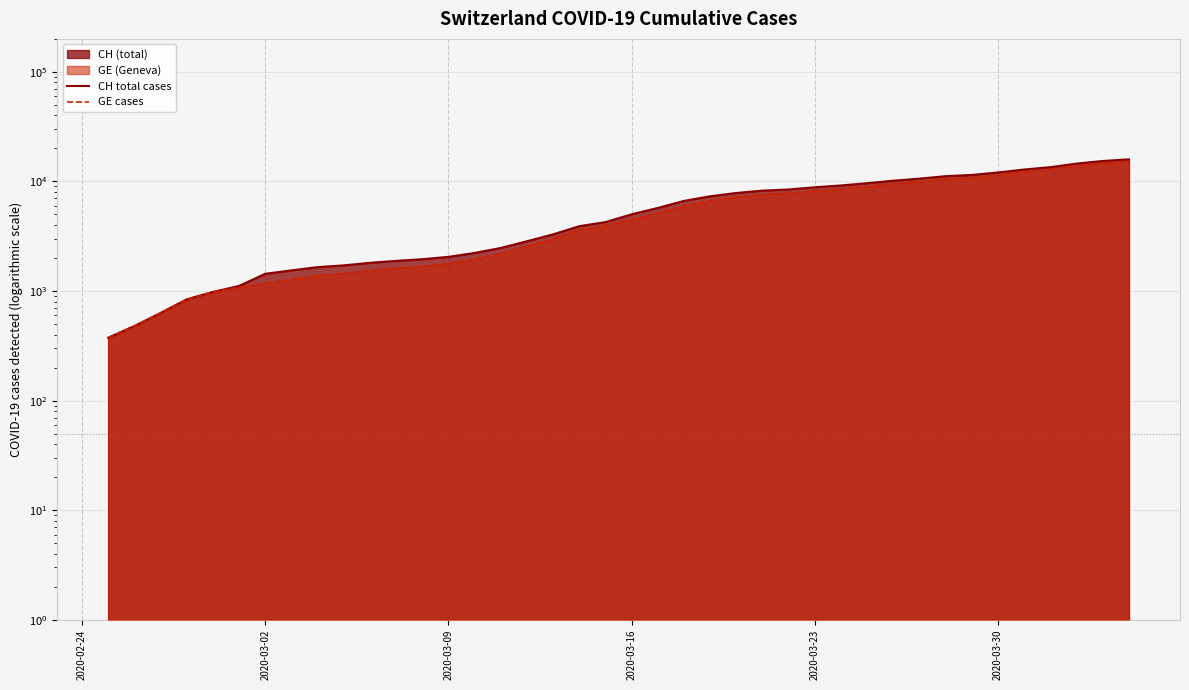

At how many categories does at least one series exceed 1596?

32